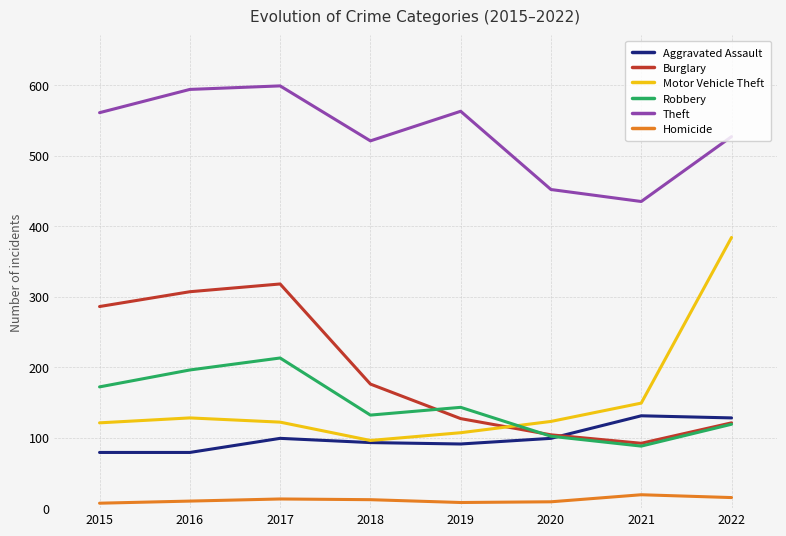

What value does the Robbery series have at 2019, to the nearest 10?

140